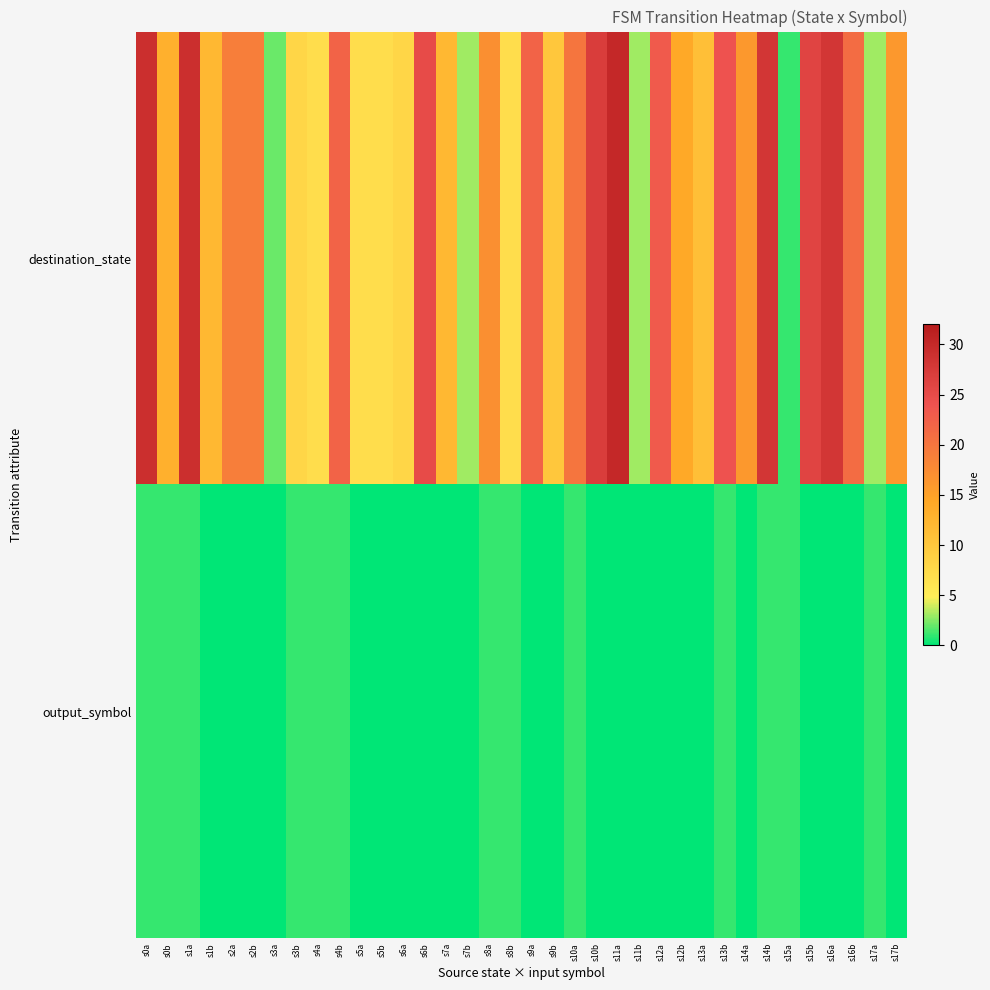

Rank the series by their average value, from highest to lowest.

destination_state, output_symbol